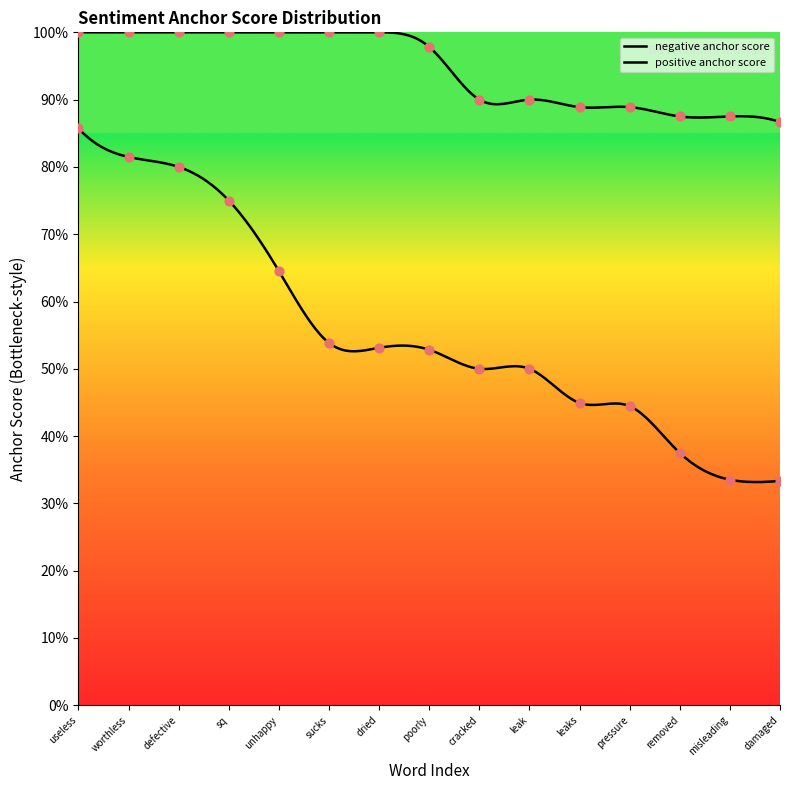

What are all the series names shown in the legend?

negative anchor score, positive anchor score